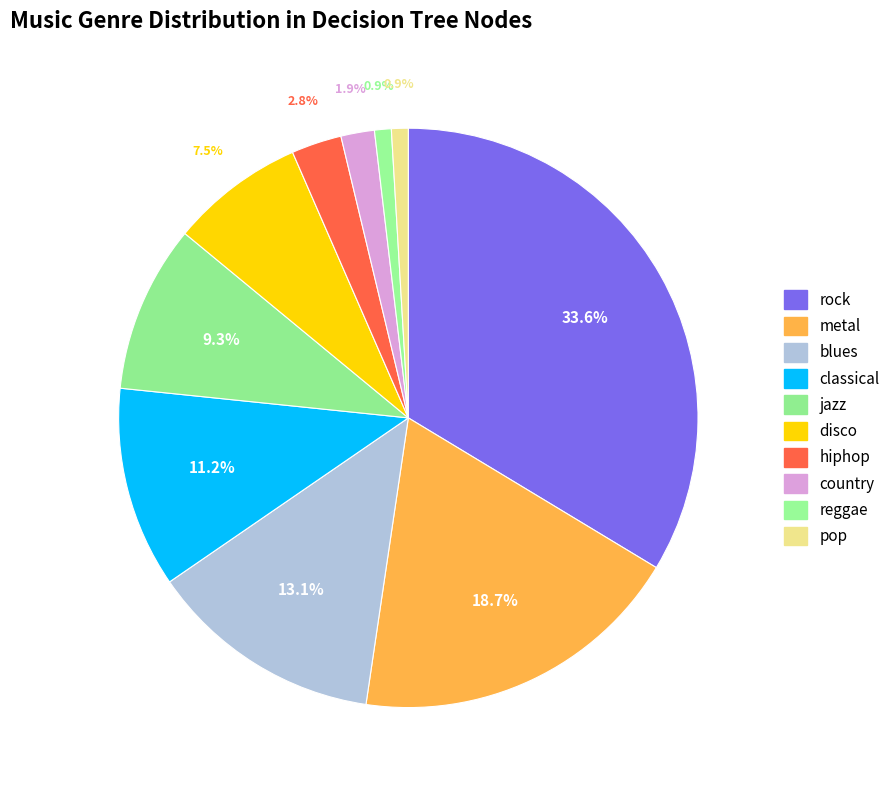

How many slices are in this pie chart?

10